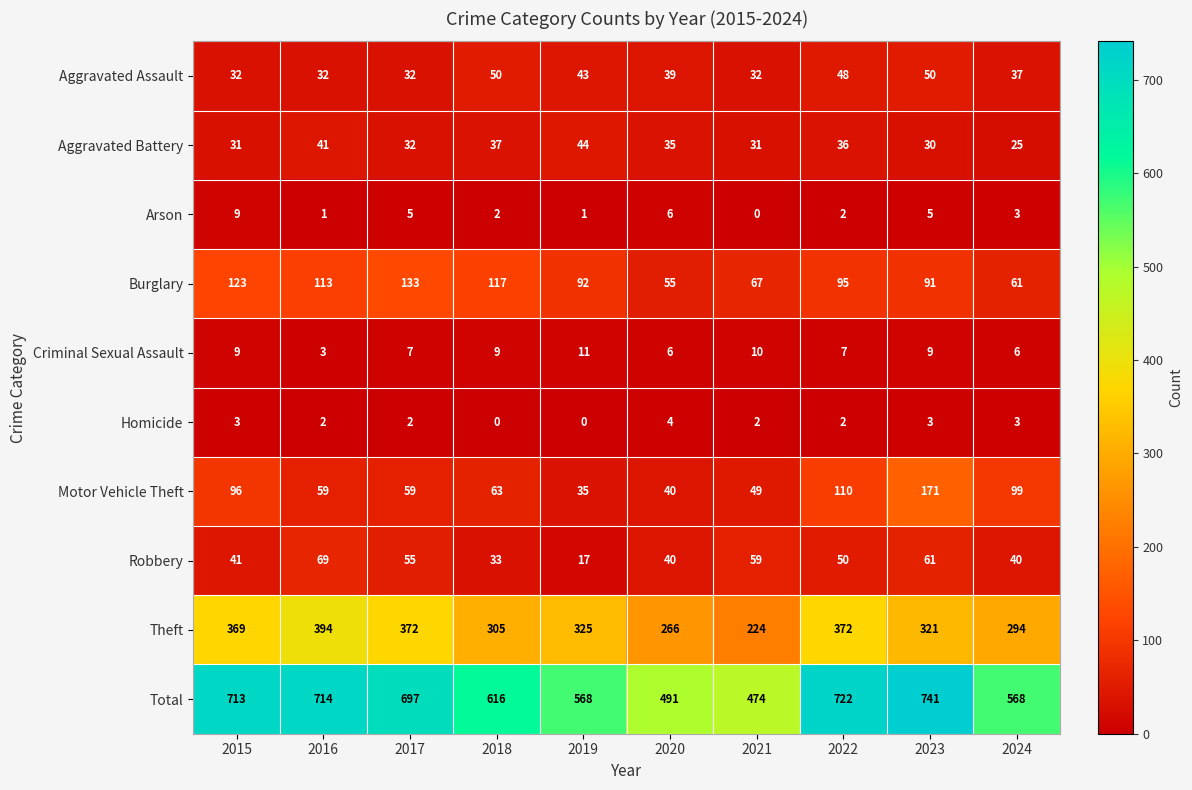

At which label does Homicide first exceed 2?

2015